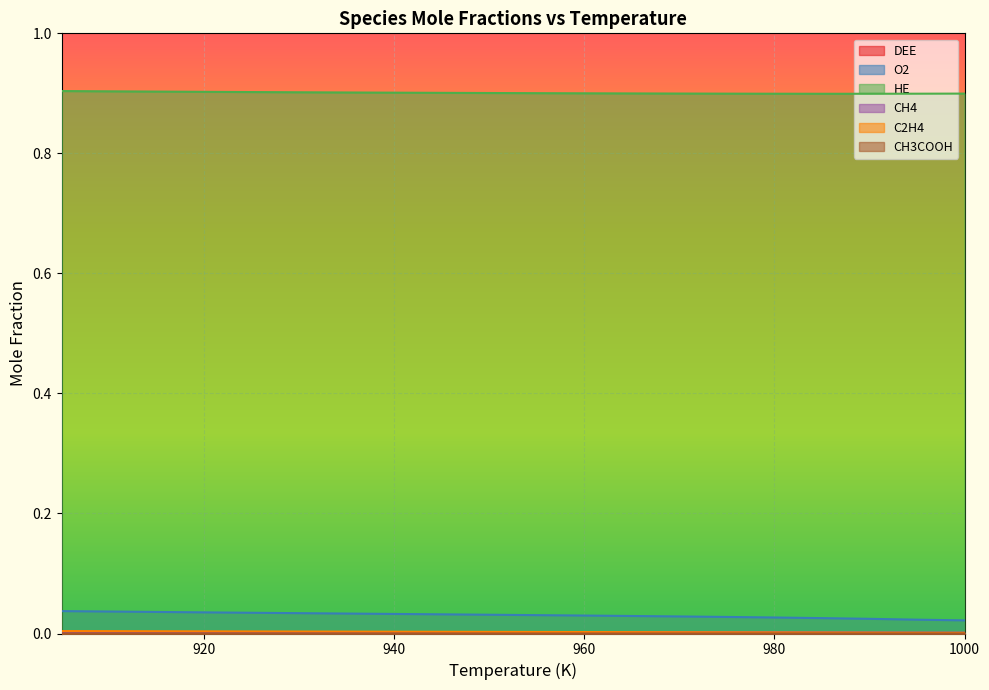

At which label does CH4 reach its minimum?

1000